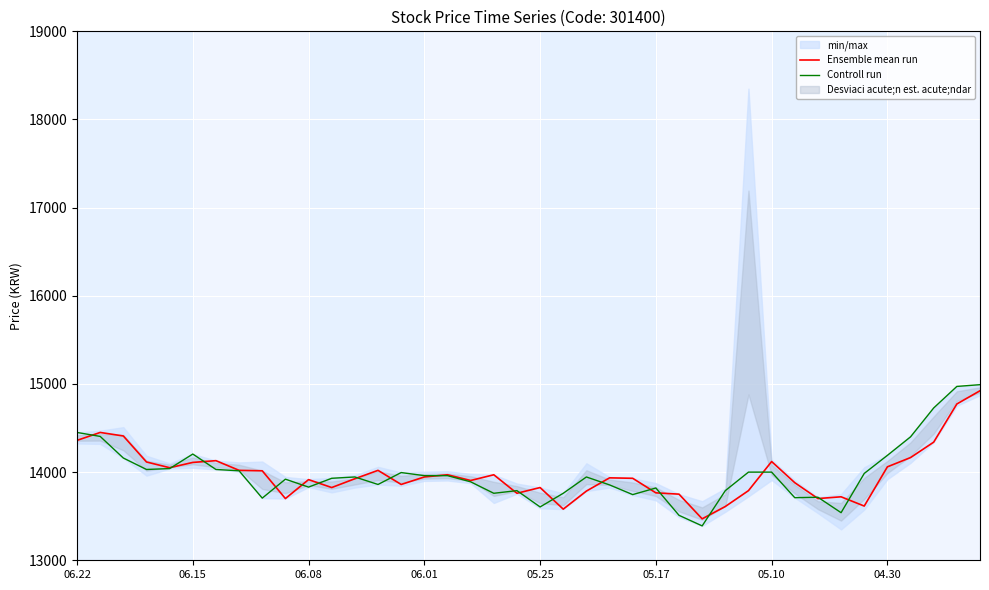

True or false: Ensemble mean run has a value of 13825 at 11.

True